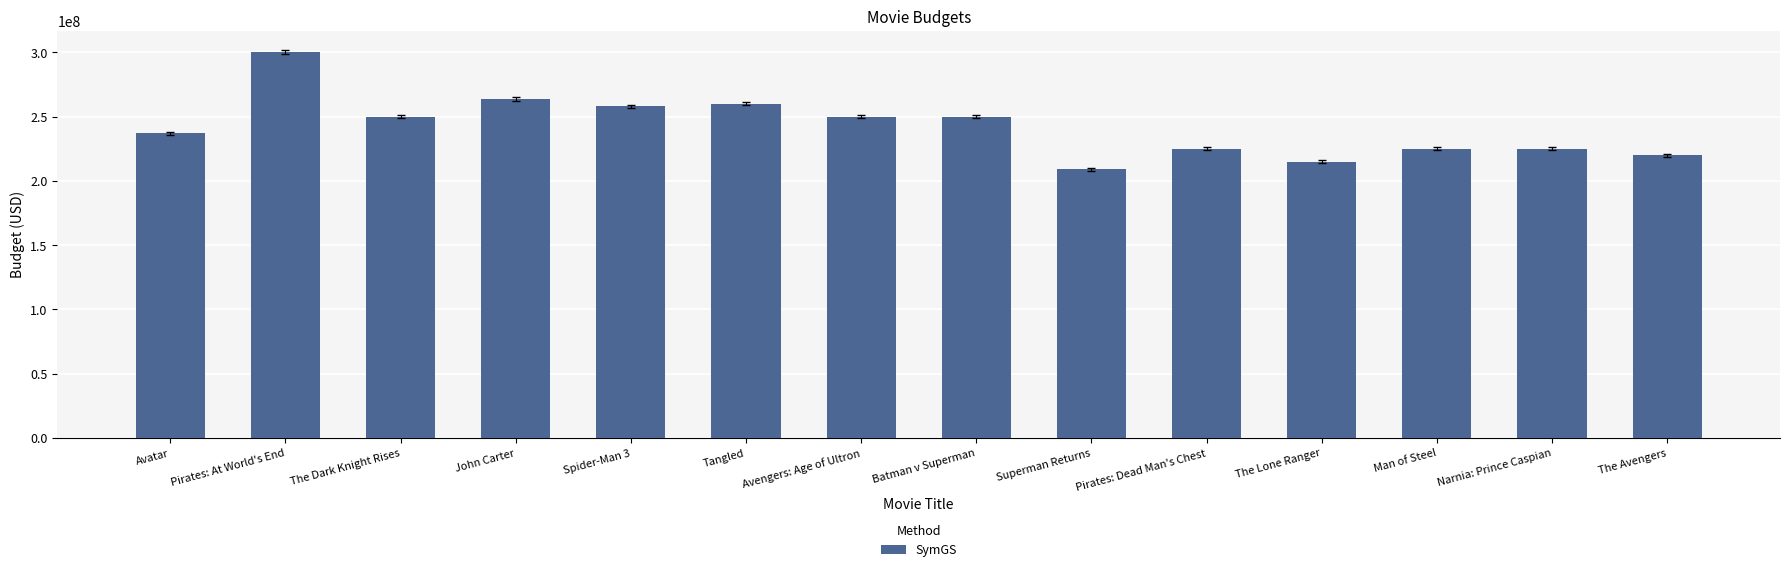

Are the bars horizontal?

No